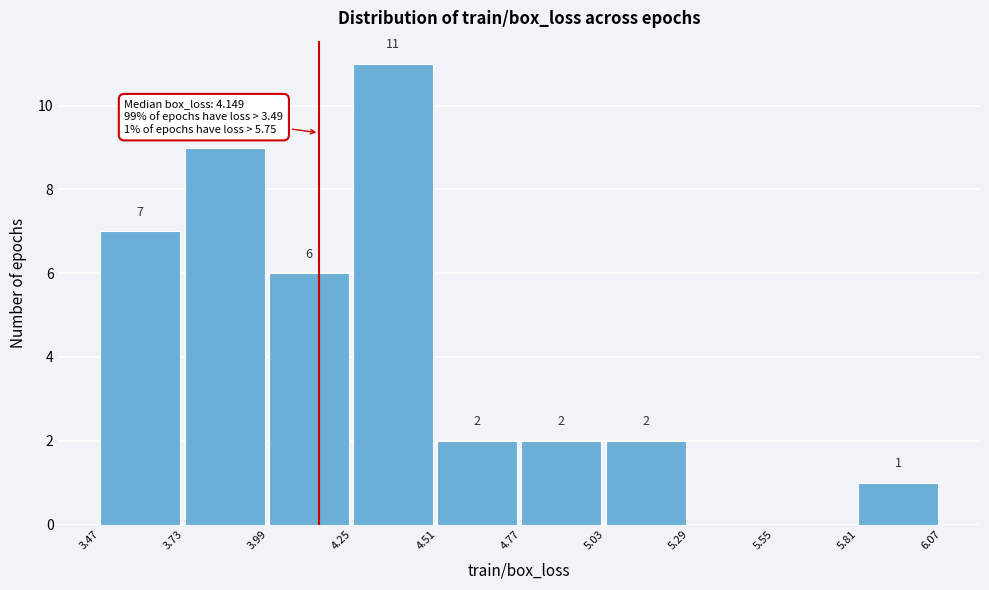

Which range on the x-axis has the tallest bar?

4.25 to 4.51